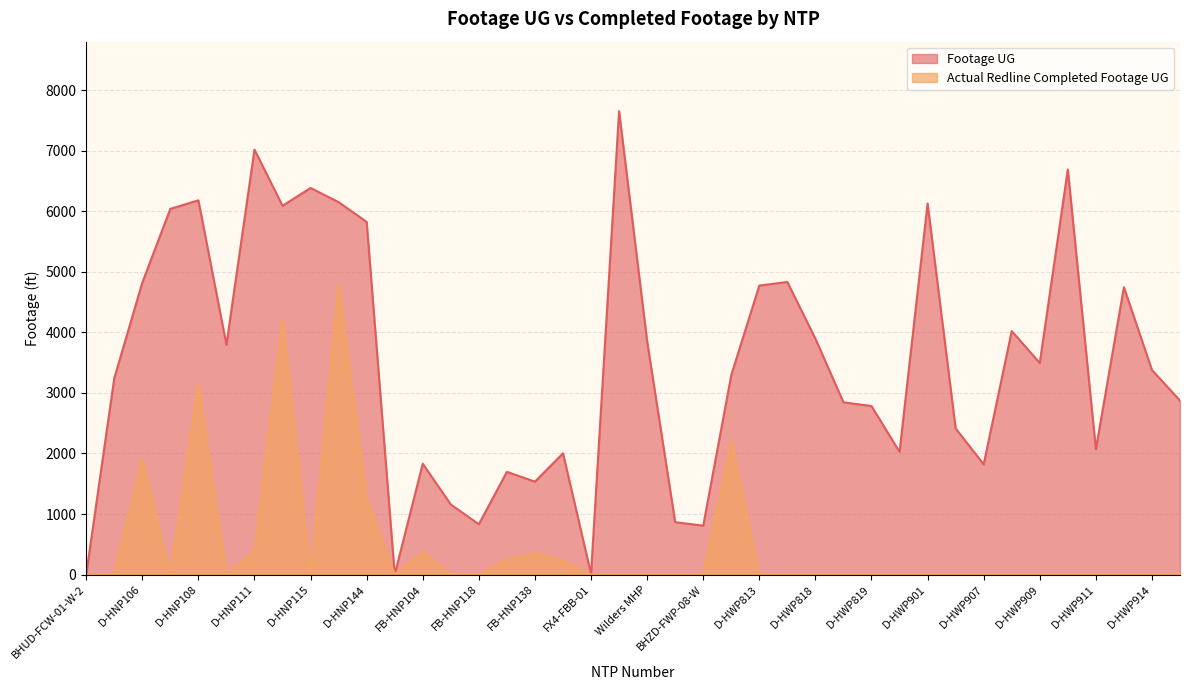

The value of Actual Redline Completed Footage UG at D-HWP817 is -2676. True or false?

False